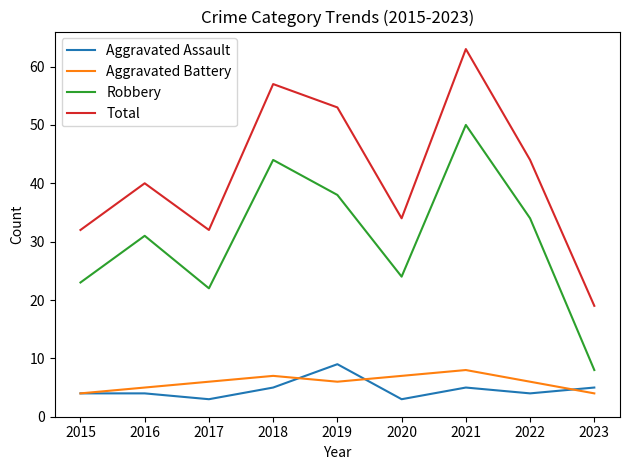

True or false: Aggravated Battery and Robbery intersect in this chart.

False